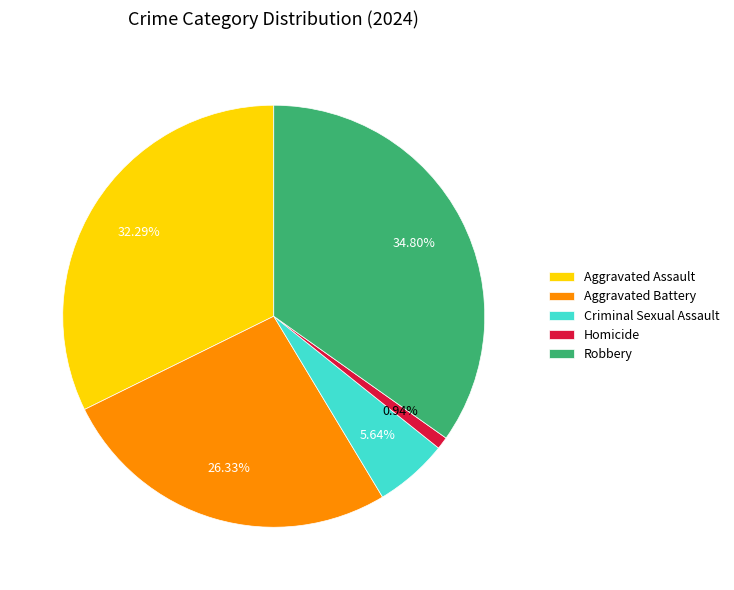

Approximately how many times larger is the value at Aggravated Assault compared to Aggravated Battery?

1.2